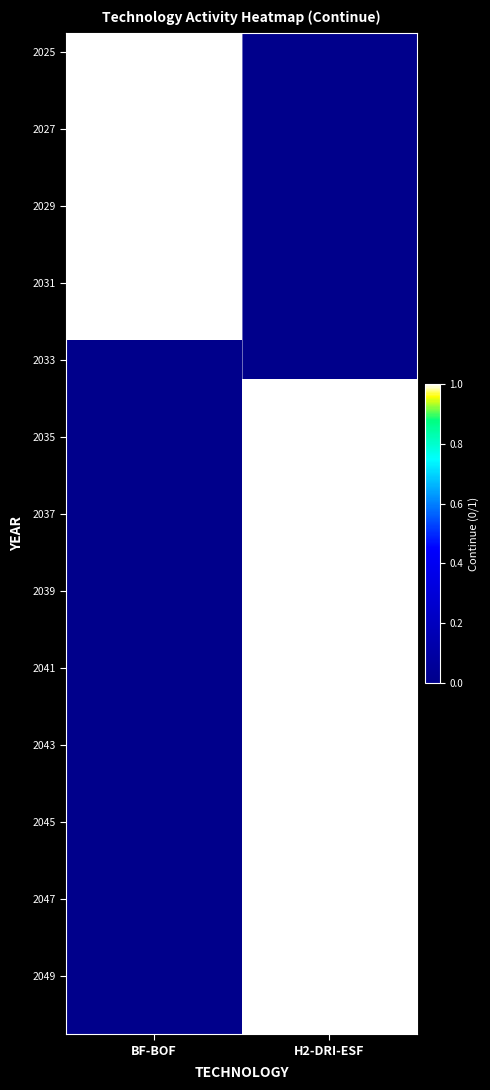

Which has a higher value, BF-BOF or H2-DRI-ESF?

BF-BOF